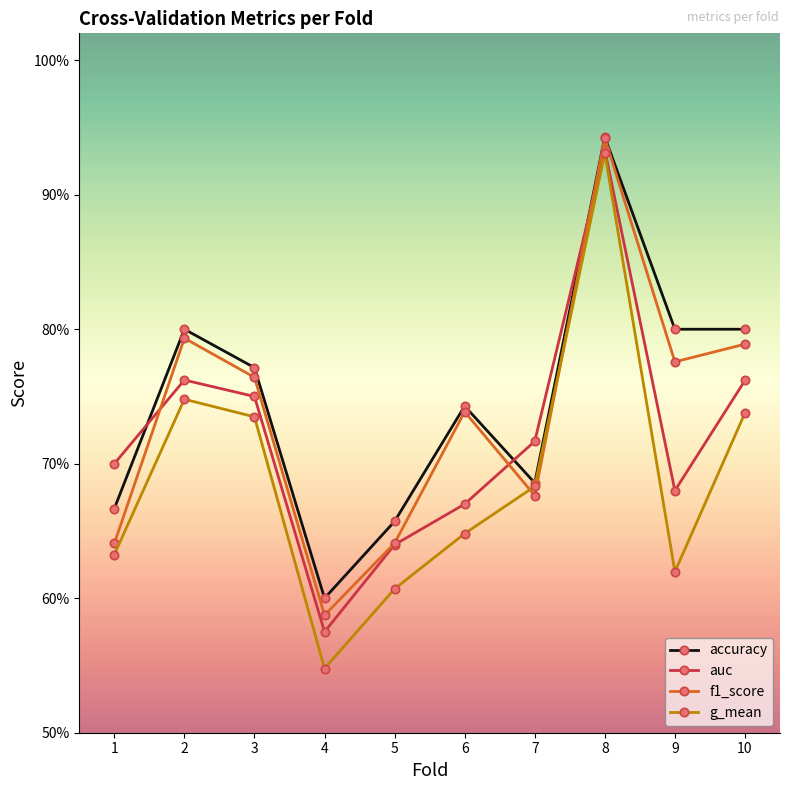

Is this an area chart (filled region under the line)?

No